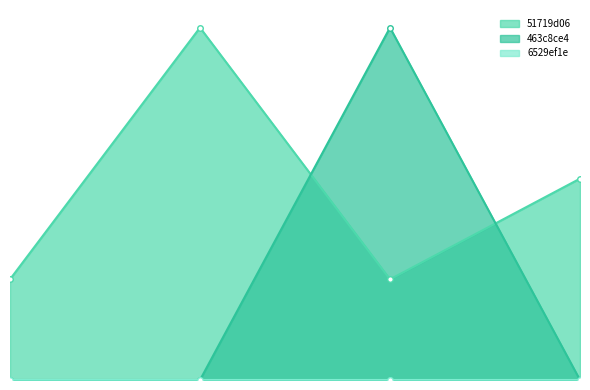

What is the value of the 463c8ce4_line point at the 3rd from the left?

7